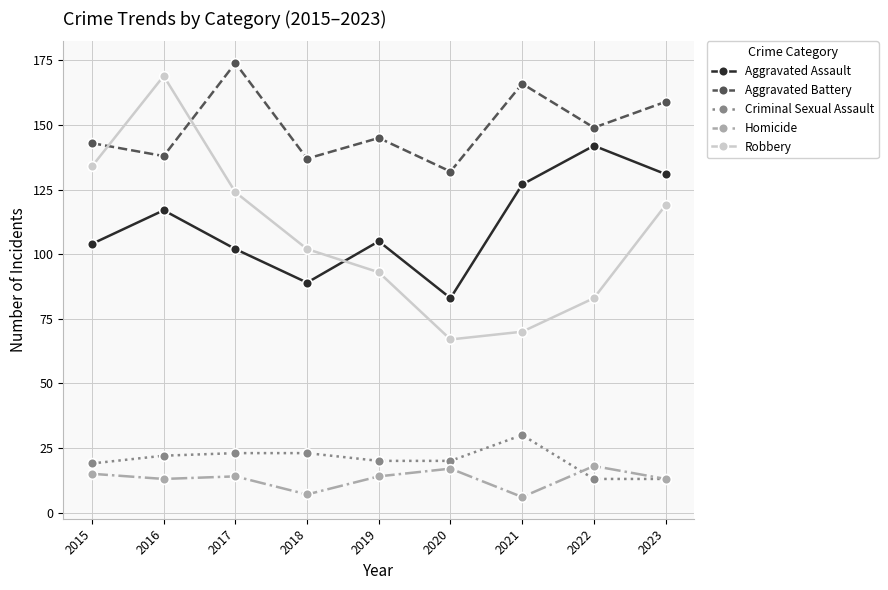

What are all the series names shown in the legend?

Aggravated Assault, Aggravated Battery, Criminal Sexual Assault, Homicide, Robbery